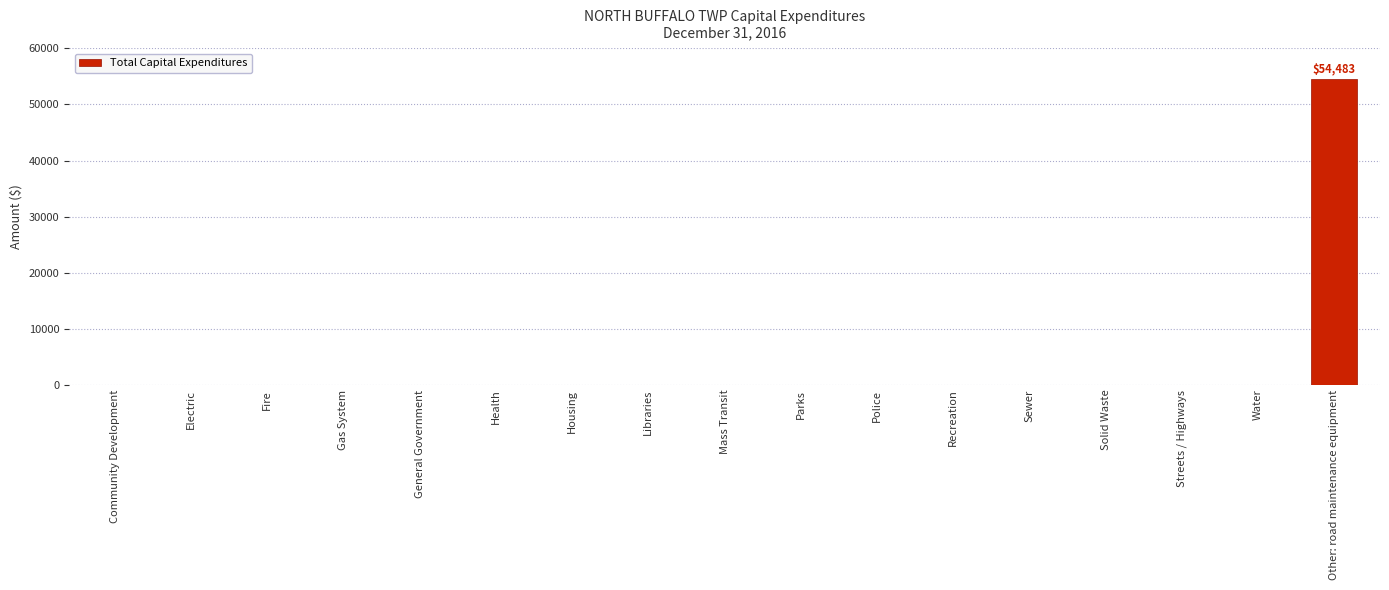

Reading right to left, list all the values displayed in this chart.

Other: road maintenance equipment=54483	Water=0	Streets / Highways=0	Solid Waste=0	Sewer=0	Recreation=0	Police=0	Parks=0	Mass Transit=0	Libraries=0	Housing=0	Health=0	General Government=0	Gas System=0	Fire=0	Electric=0	Community Development=0